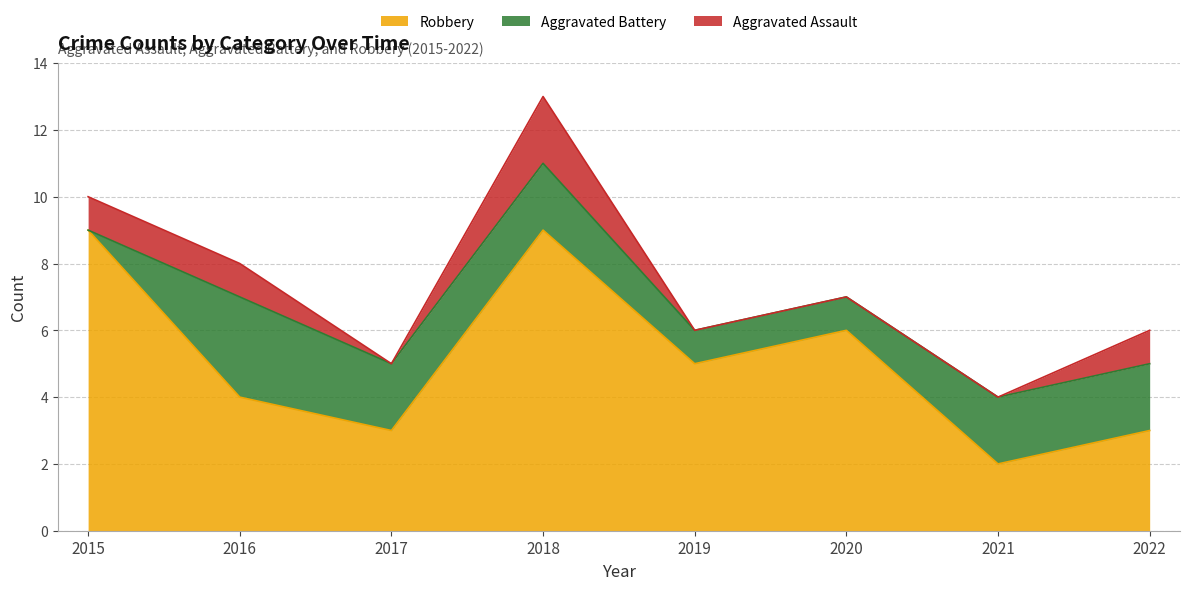

Reading right to left, transcribe all the data shown in this chart.

Aggravated Assault: 1	0	0	0	2	0	1	1
Aggravated Battery: 2	2	1	1	2	2	3	0
Robbery: 3	2	6	5	9	3	4	9